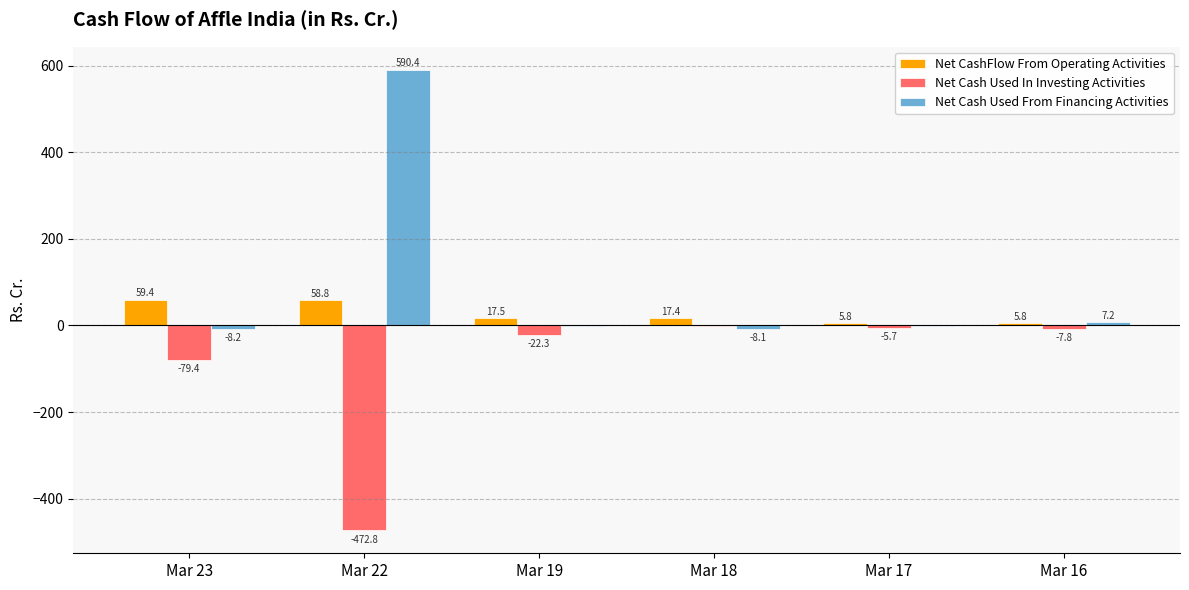

At which label does Net Cash Used From Financing Activities reach its peak?

Mar 22